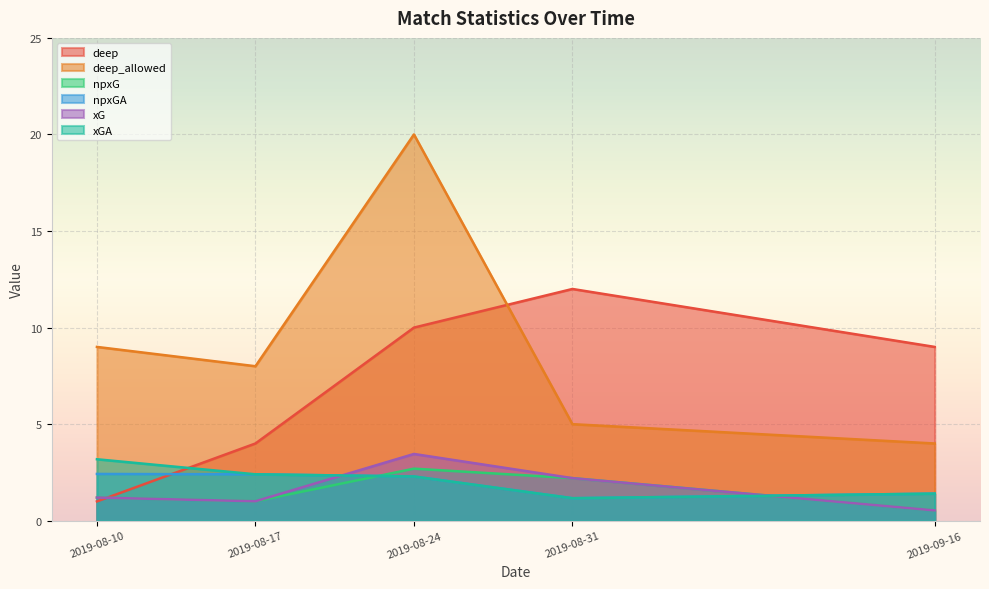

True or false: xGA has a value of 1.7 at 2019-08-31.

False